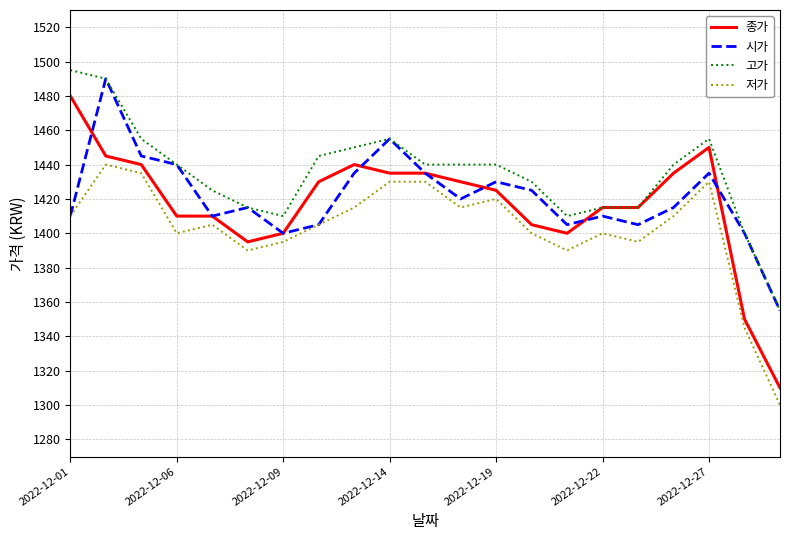

Which series has the largest range (max minus min)?

종가